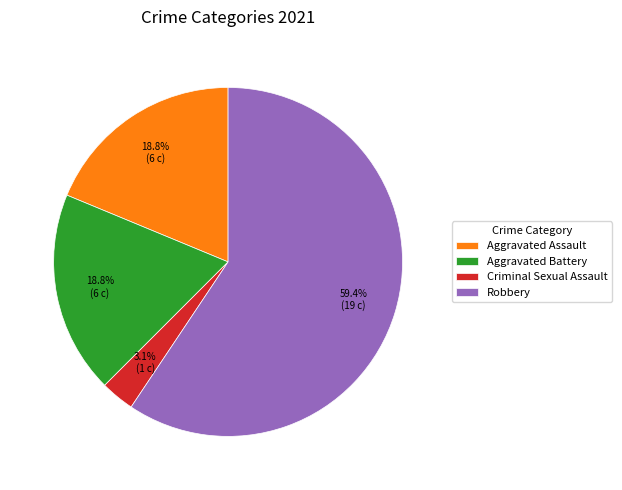

To the nearest percent, what percentage of the pie is Aggravated Battery?

19%